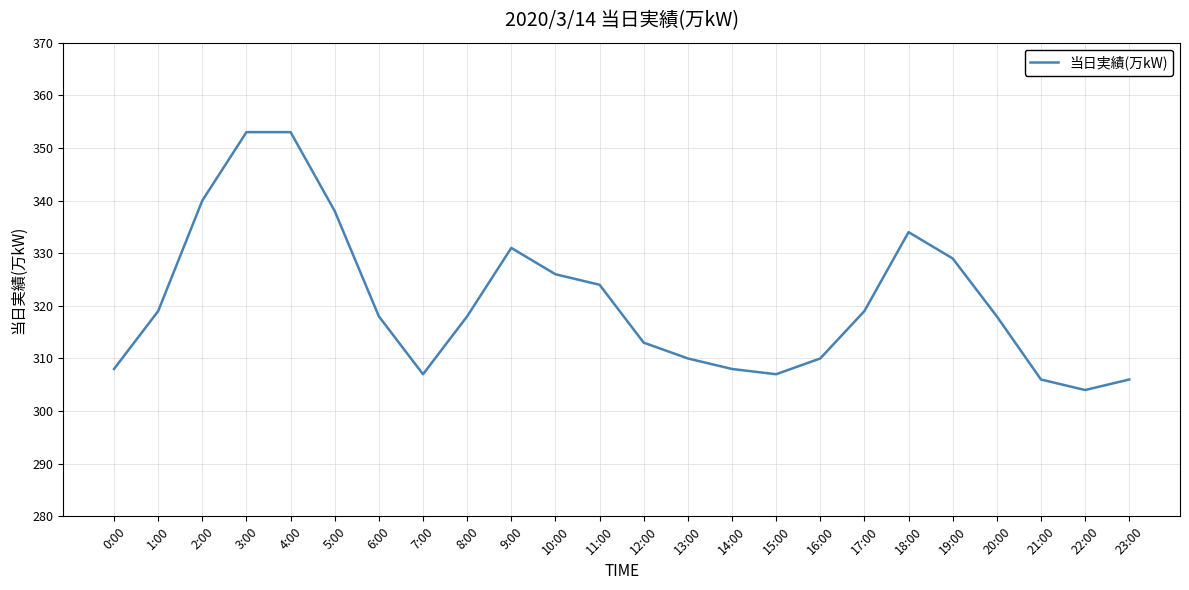

Is it true that the value at 18:00 is 521?

False